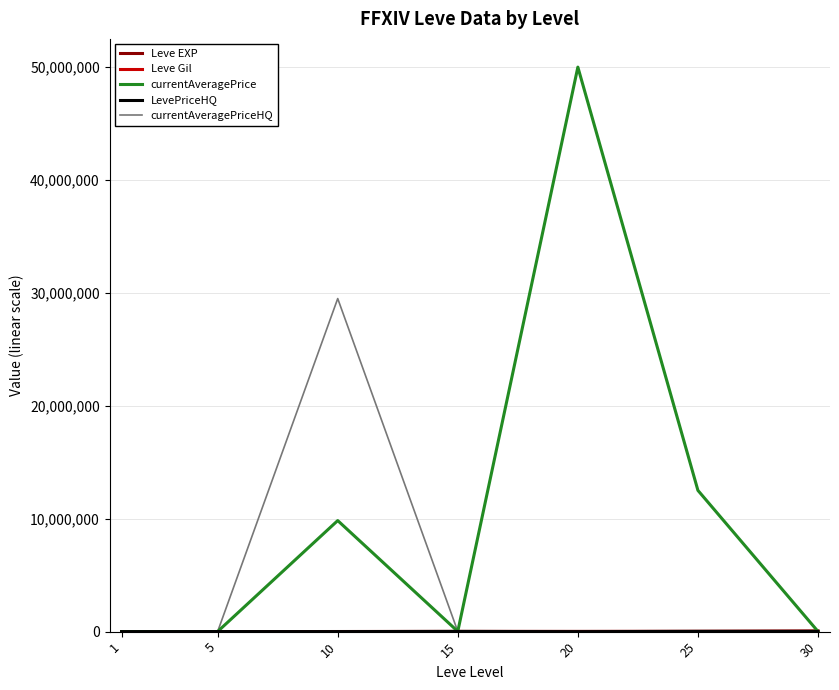

True or false: Leve Gil and LevePriceHQ cross at least once.

True